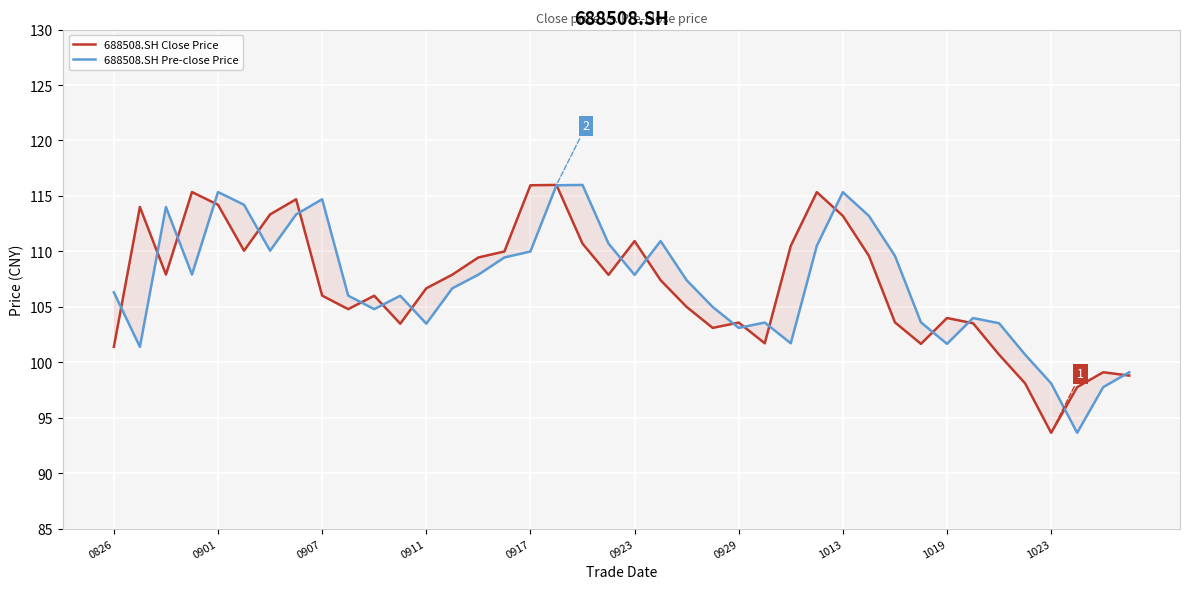

Is it true that 688508.SH Pre-close Price equals 37.9 at 23?

False